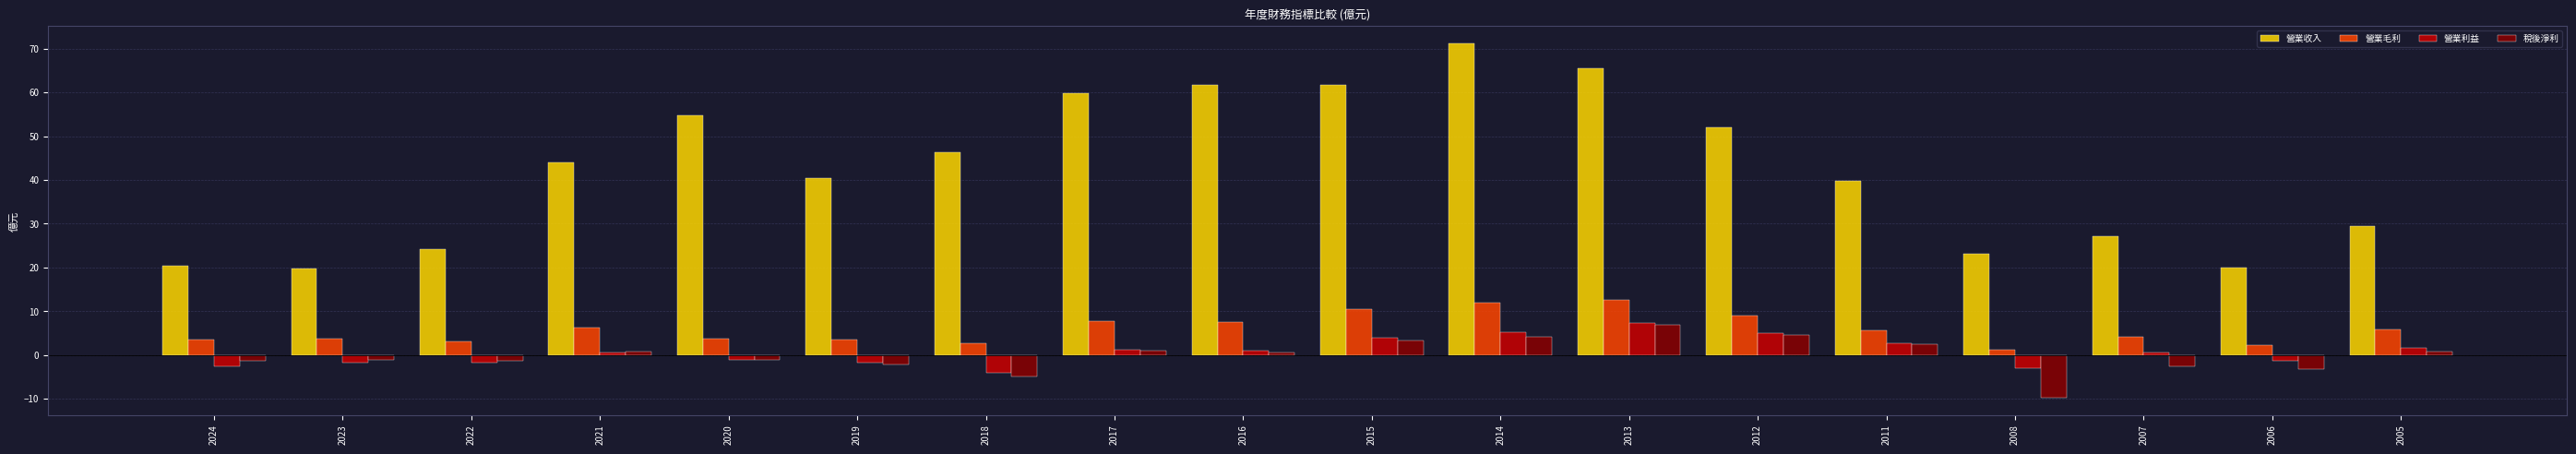

What is the difference between the highest and lowest values at 2021?

43.4